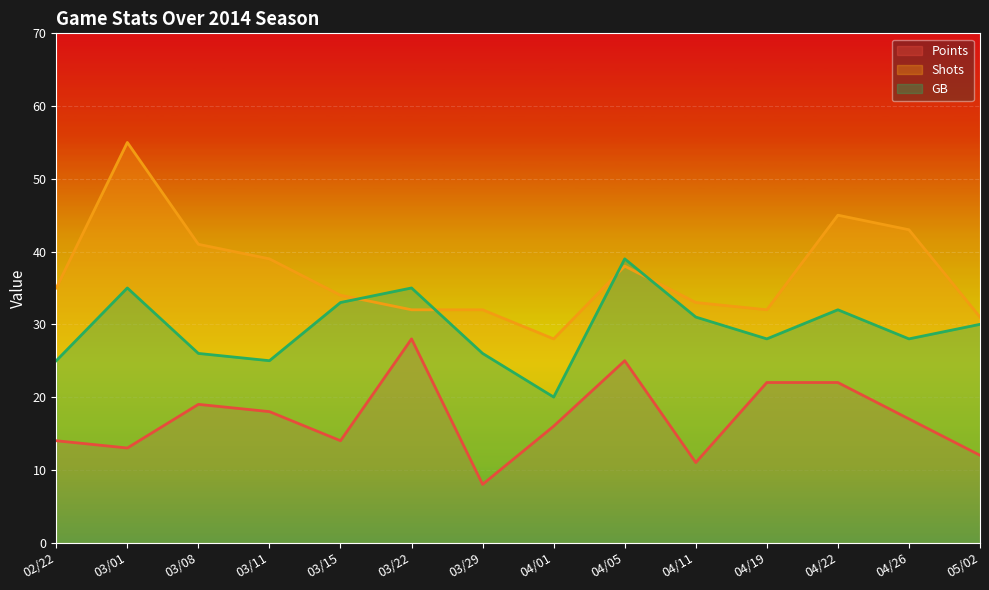

At which category is the sum across all series the highest?

03/01